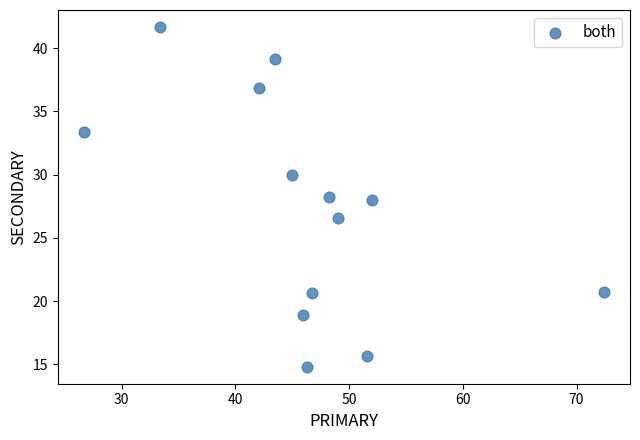

What is the range of Y values (max minus min)?

26.9